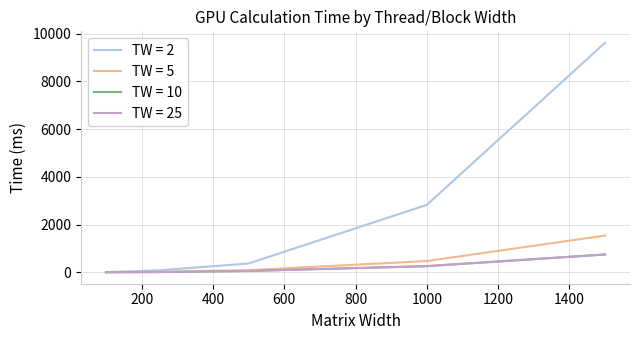

Which series has the largest range (max minus min)?

TW = 2